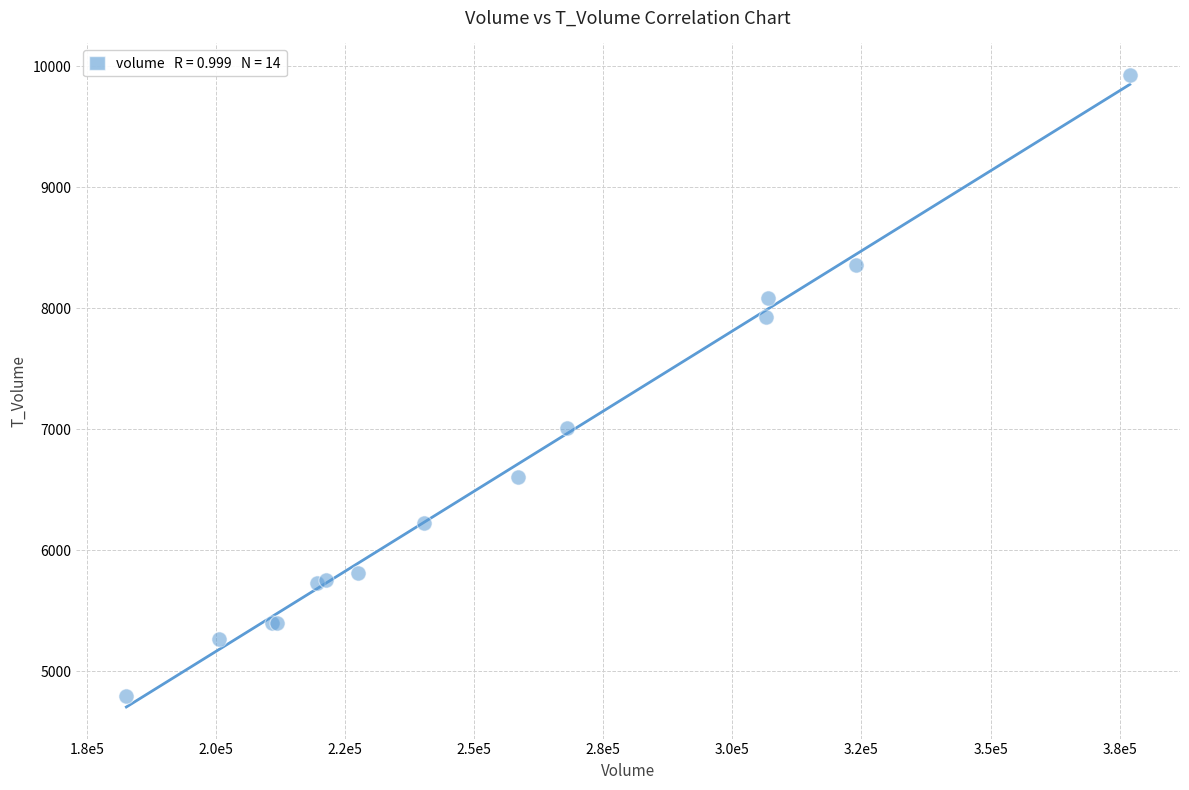

What Y value in the scatter plot is closest to 7360?

7008